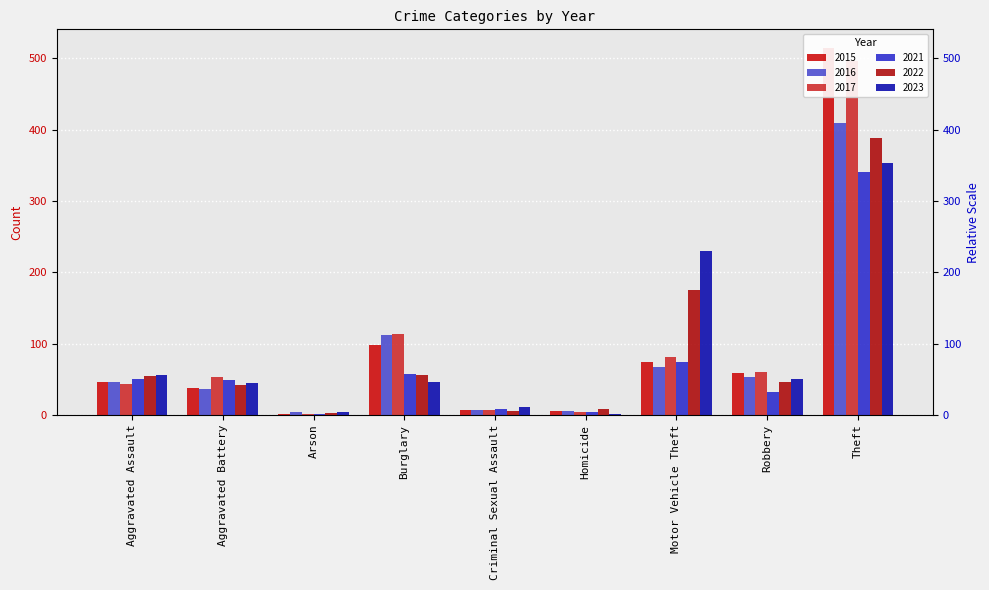

What is the difference between the highest and lowest values at Aggravated Battery?

17